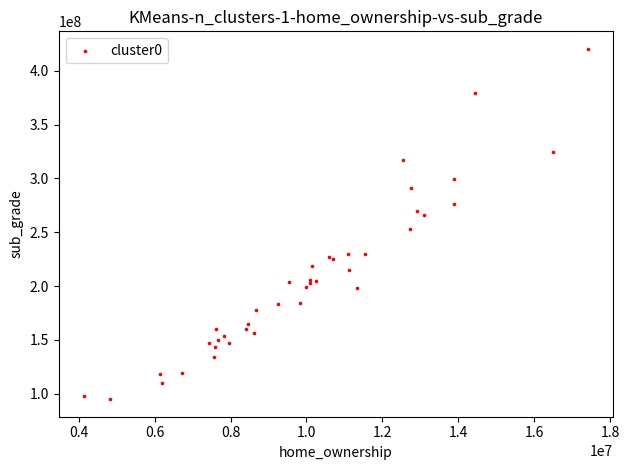

What Y value in the scatter plot is closest to 257682410?

253482993.3